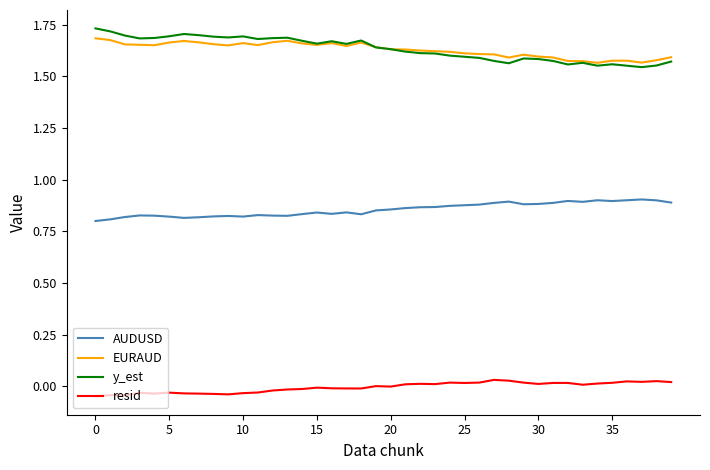

True or false: EURAUD and AUDUSD intersect in this chart.

False